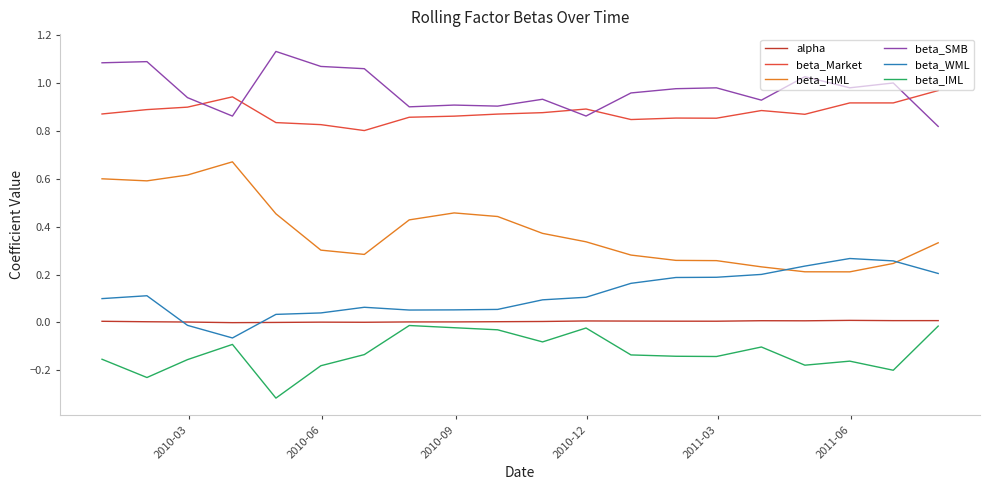

True or false: beta_IML and beta_Market cross at least once.

False